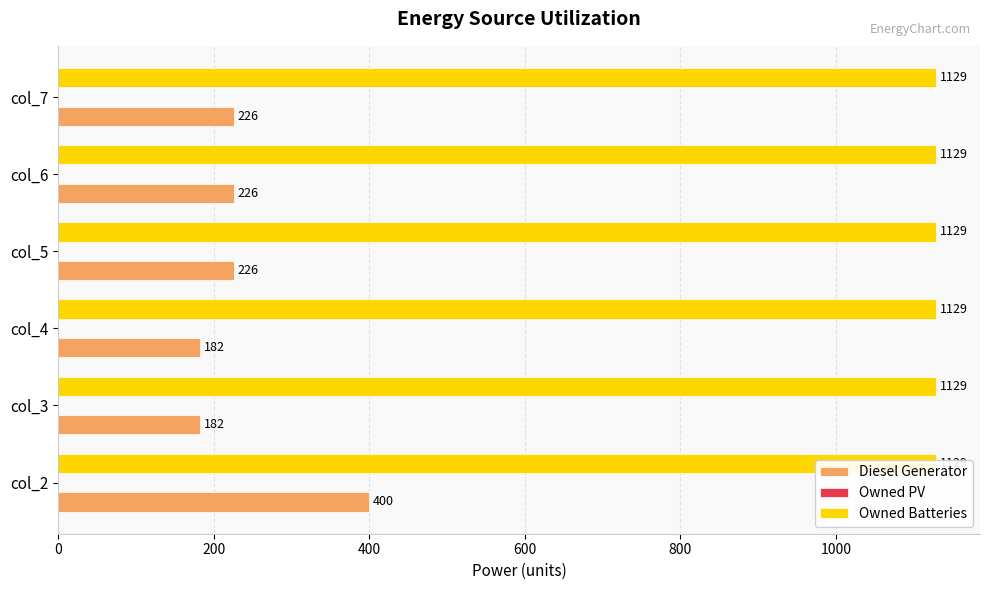

Is it true that Diesel Generator equals 103.6 at col_3?

False